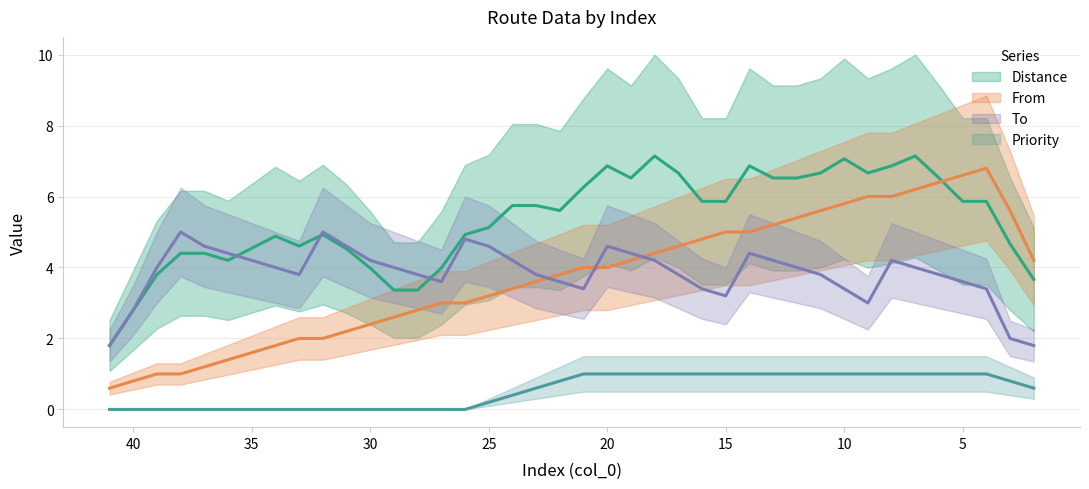

What is the average value of the Distance series?

5.5